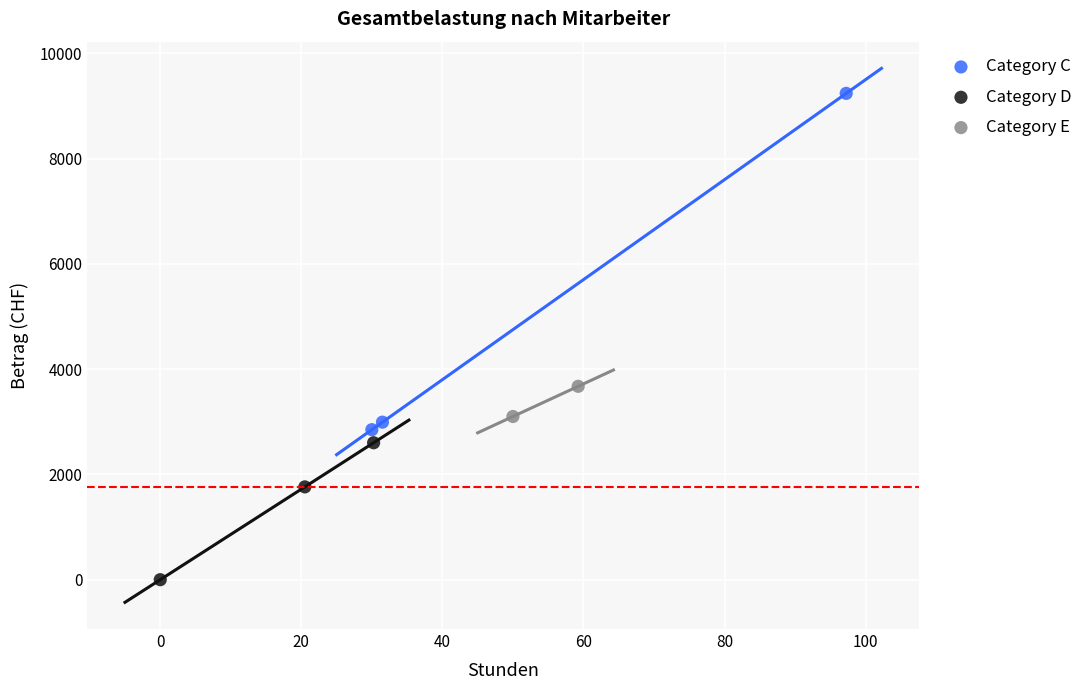

Which series contains the highest Y value?

Category C